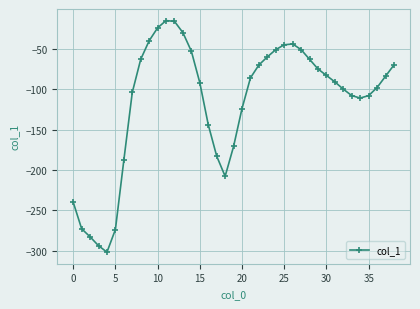

What is the smallest value displayed?

-302